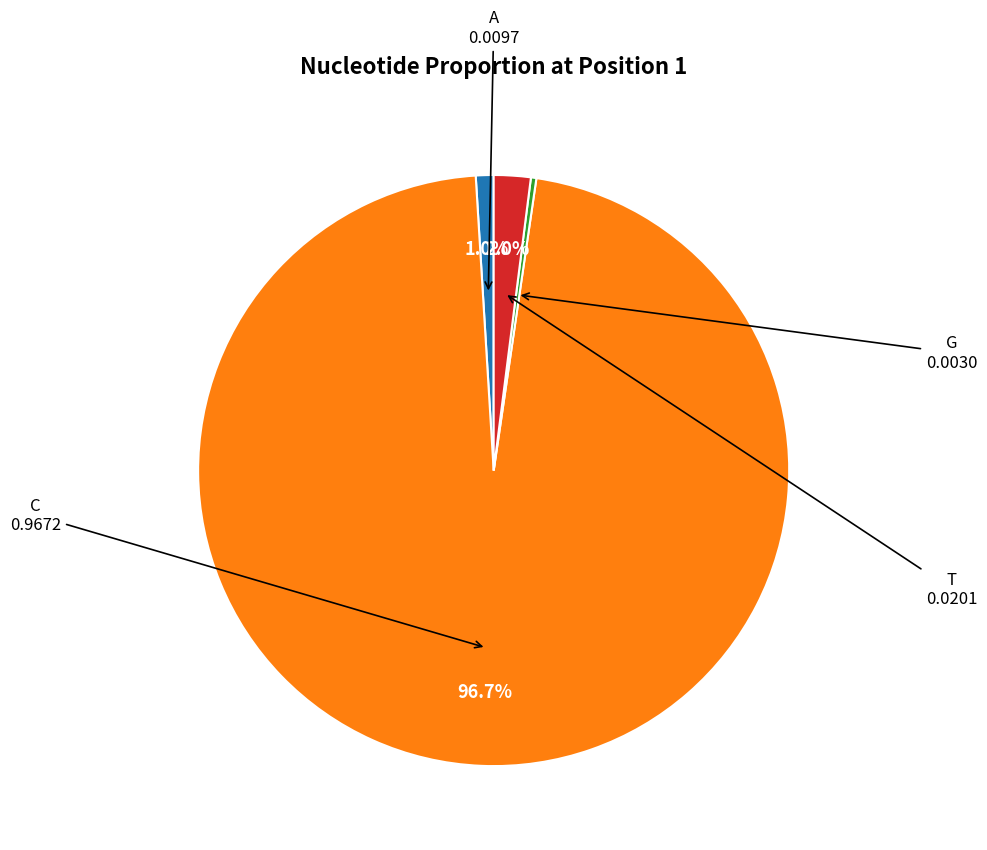

Is there a majority slice in this chart?

Yes